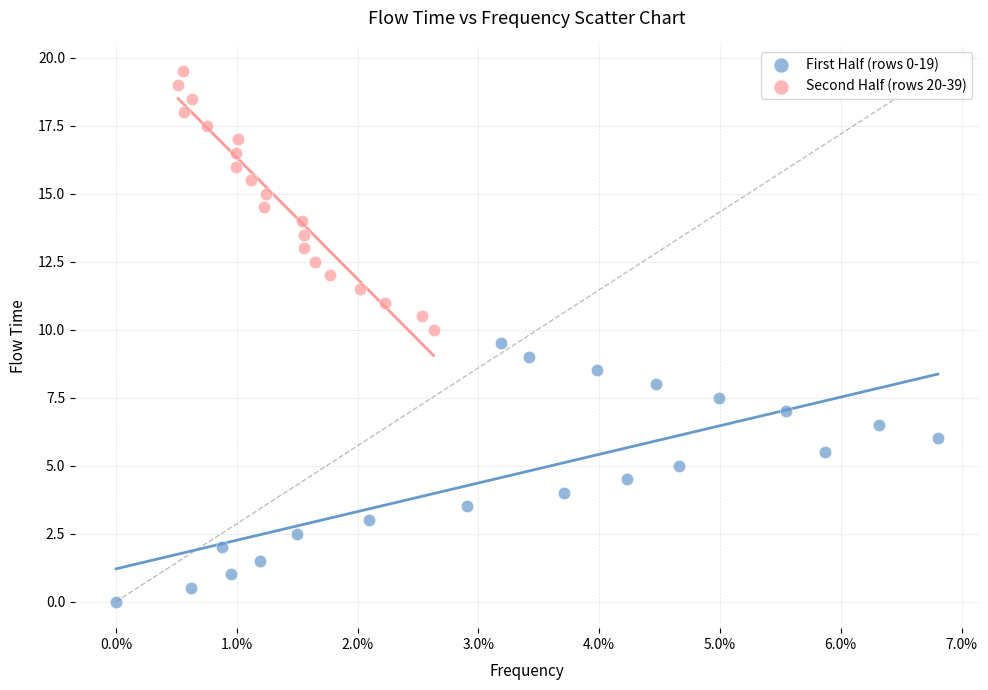

Which series contains the lowest Y value?

First Half (rows 0-19)